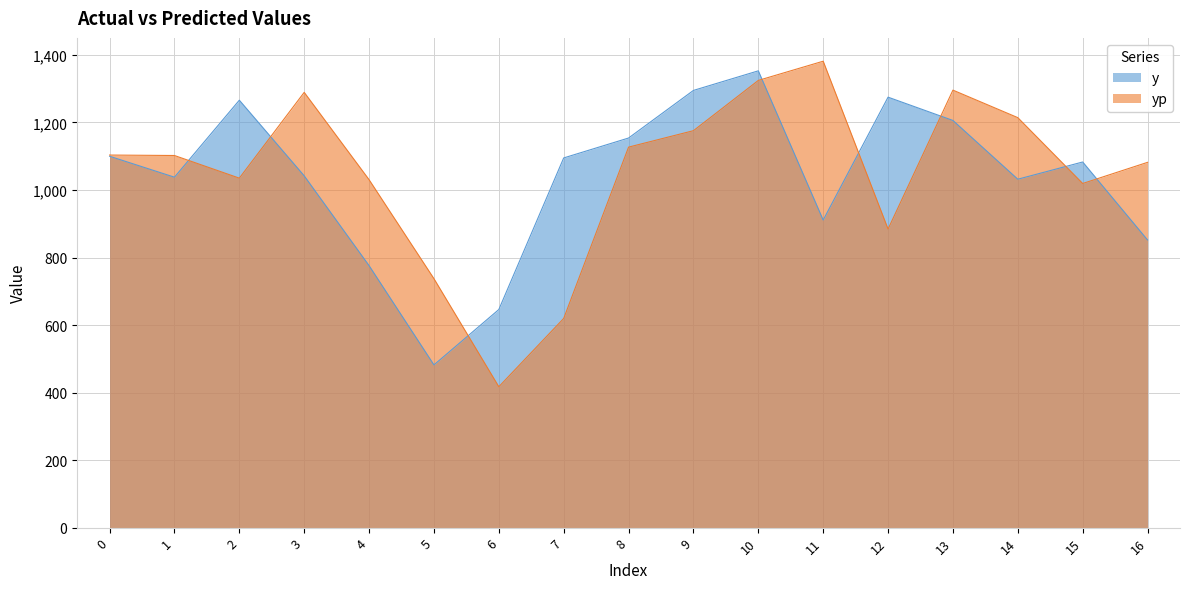

How many data points does each series have?

17